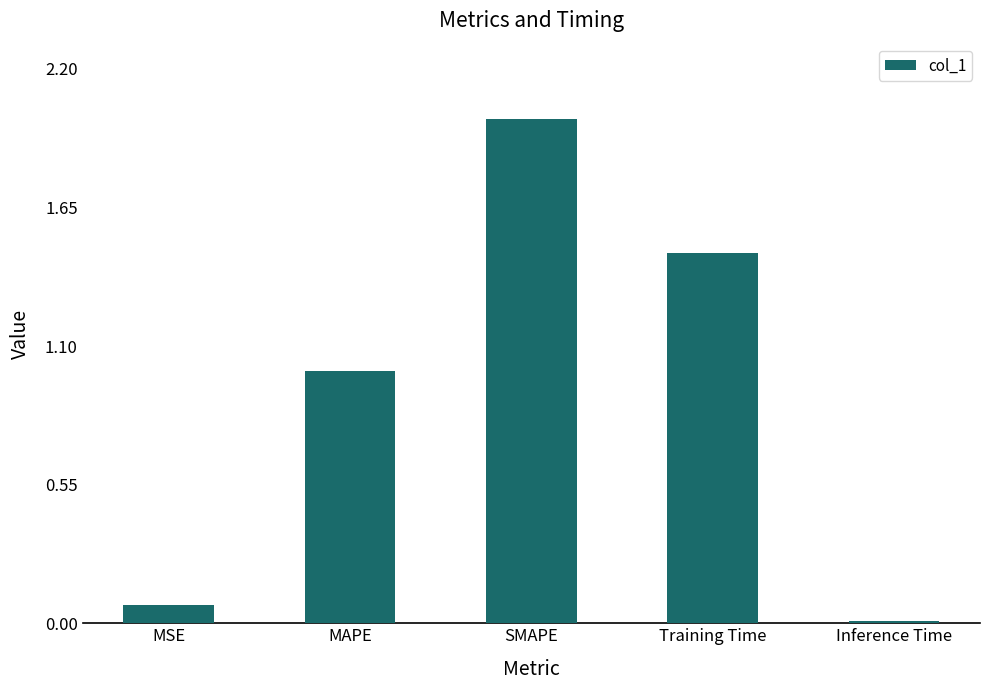

What is the difference between the maximum and second lowest values?

1.9